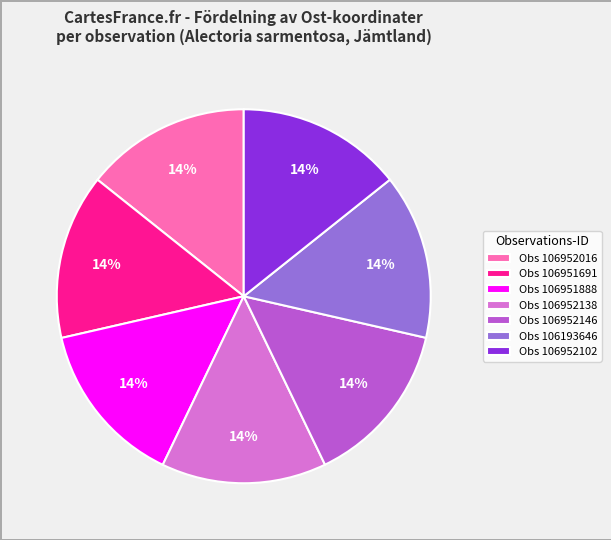

To the nearest percent, what portion does Obs 106952016 represent?

14%